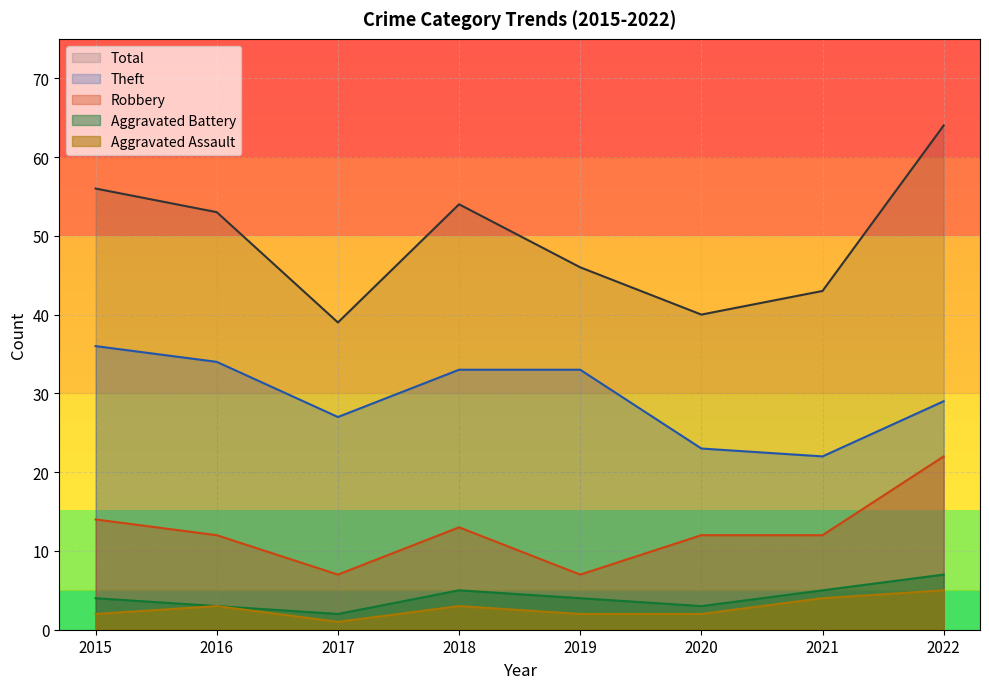

Where is the first local minimum for Total?

2017